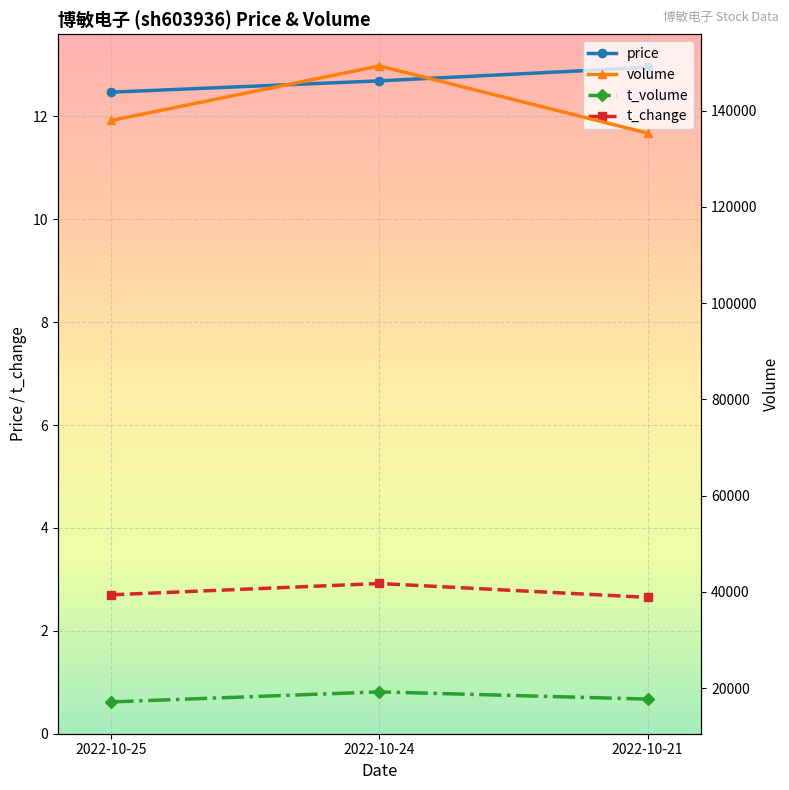

The value of price at 2022-10-21 is 12.9. True or false?

True